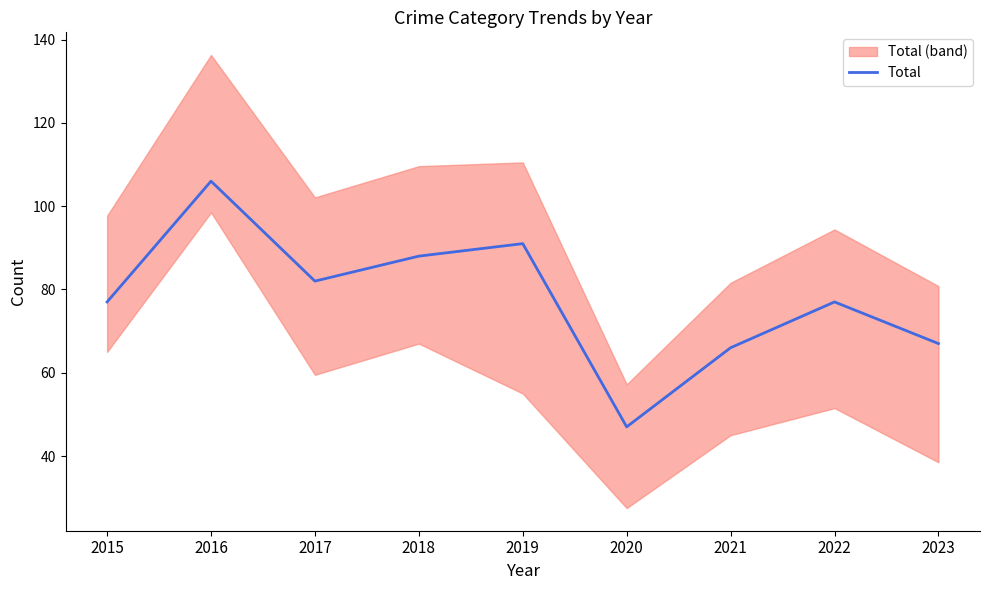

List the labels in order of value, smallest first.

2020, 2021, 2023, 2015, 2022, 2017, 2018, 2019, 2016